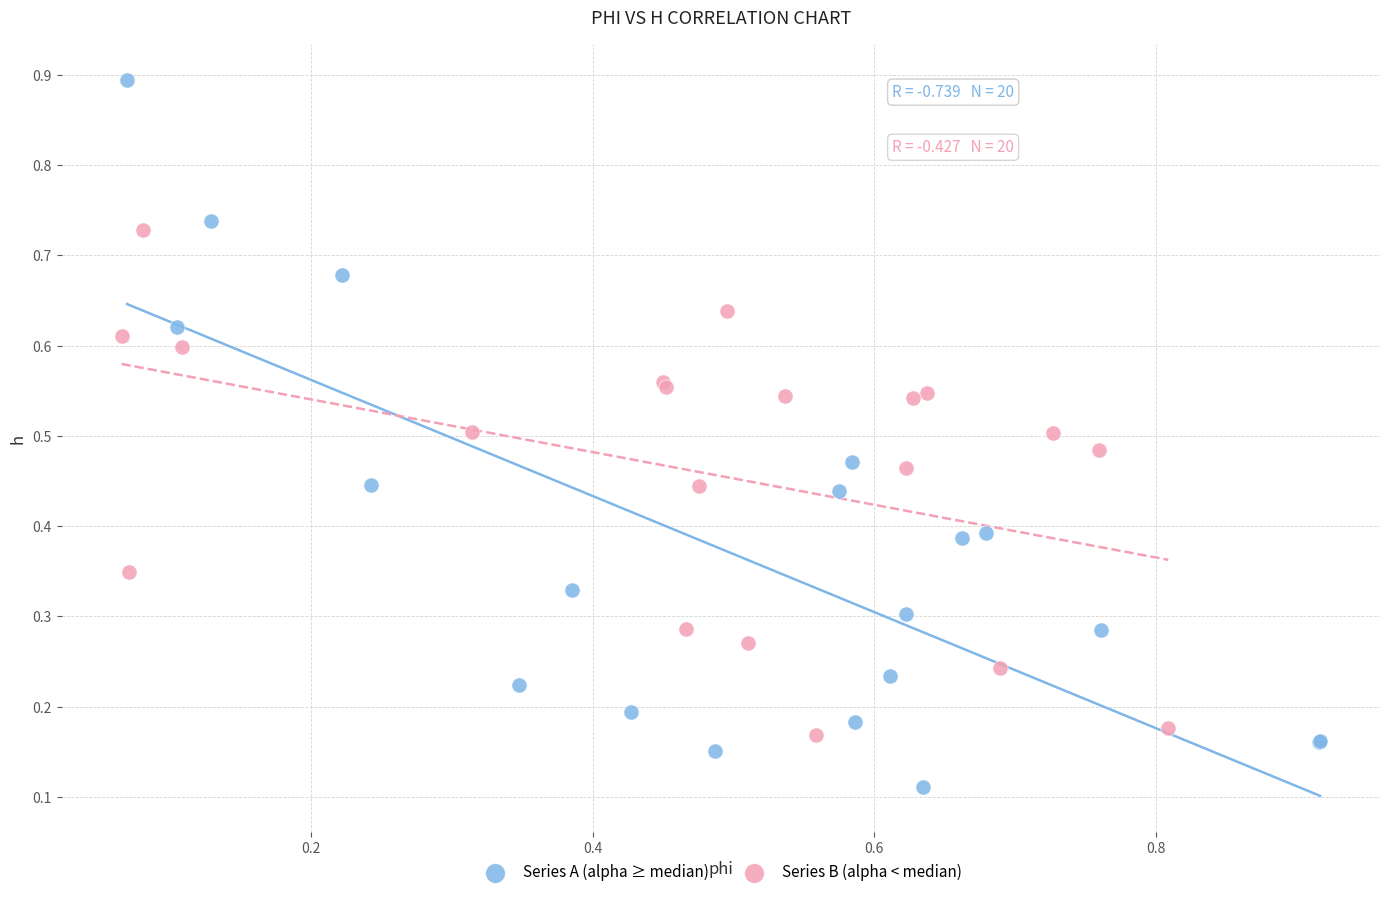

What are all the series names shown in the legend?

Series A (alpha ≥ median), Series B (alpha < median)